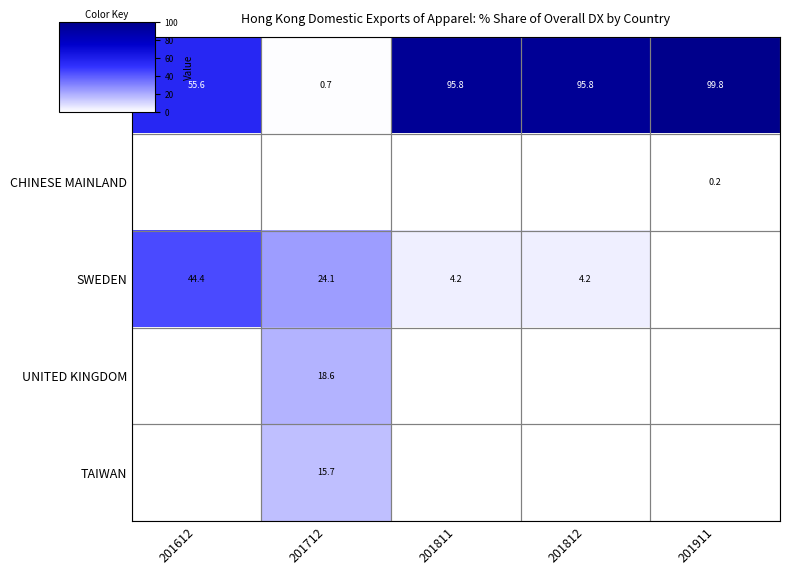

At how many categories does at least one series exceed 33?

4